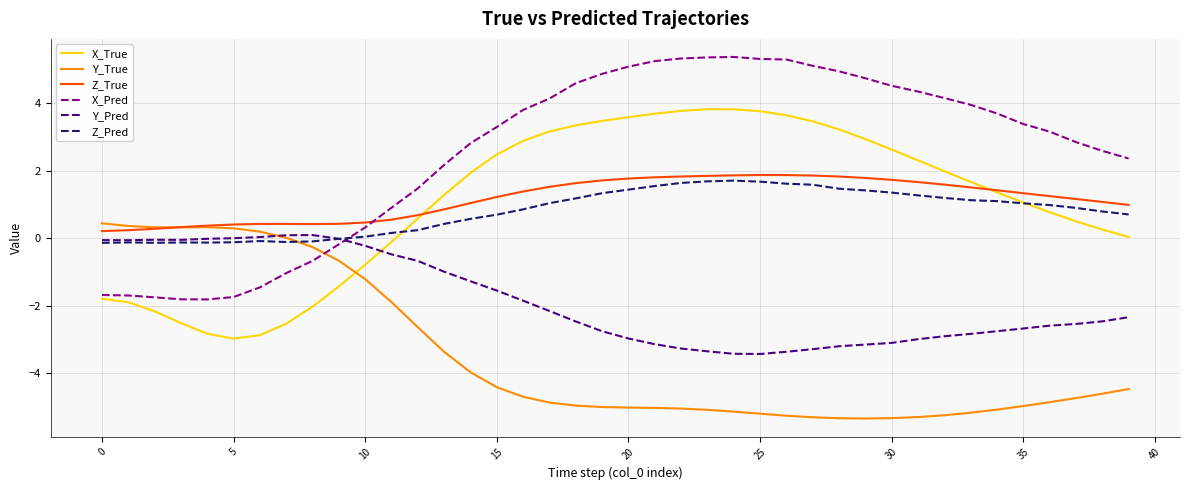

Which series has the largest range (max minus min)?

X_Pred